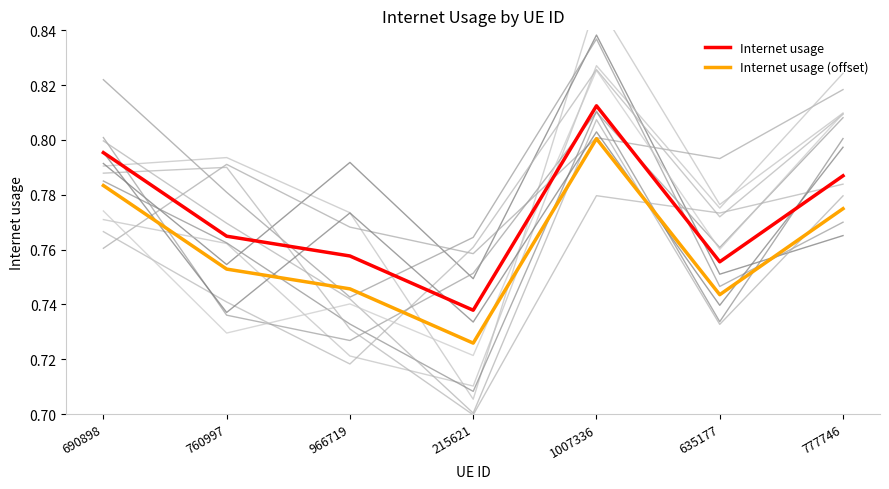

At which category is the sum across all series the highest?

1007336